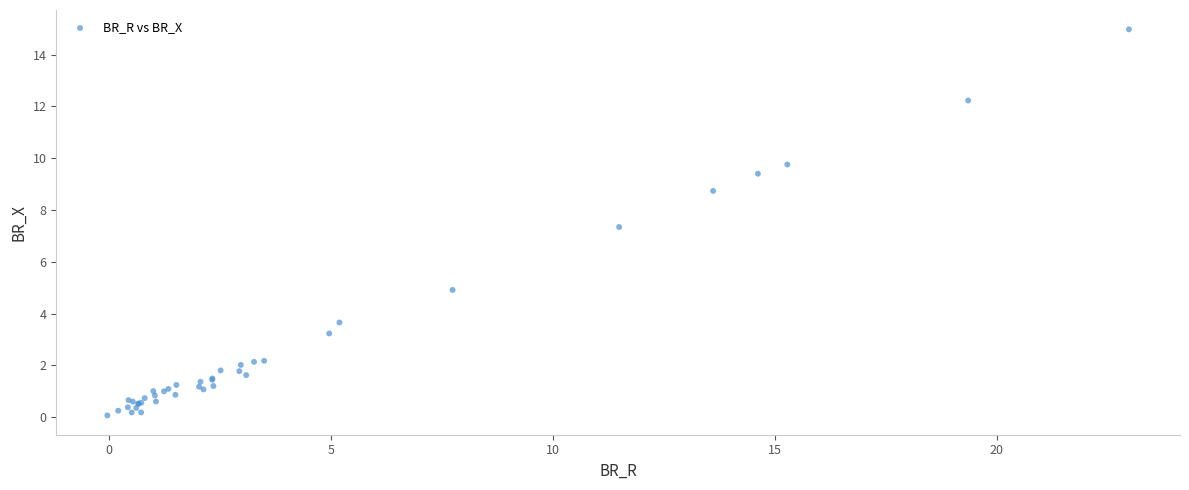

What Y value in the scatter plot is closest to 7?

7.3